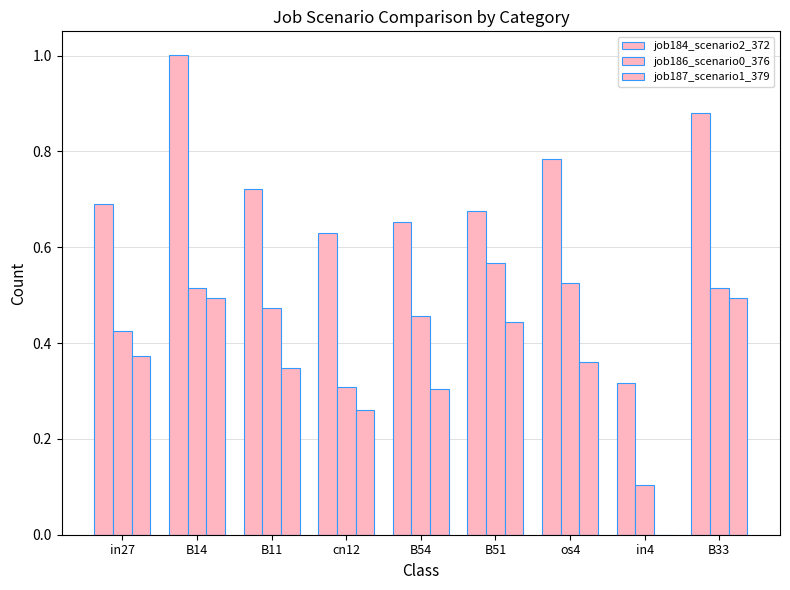

What is the sum of all job186_scenario0_376 values?

3.9